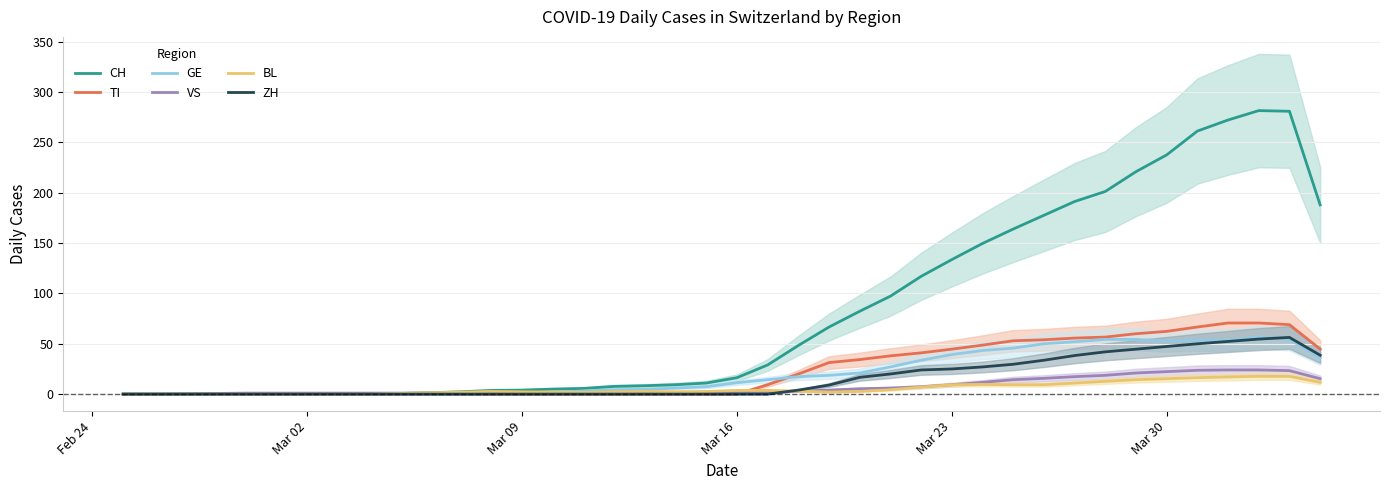

Rank the series by their maximum value, from highest to lowest.

CH, TI, GE, ZH, VS, BL